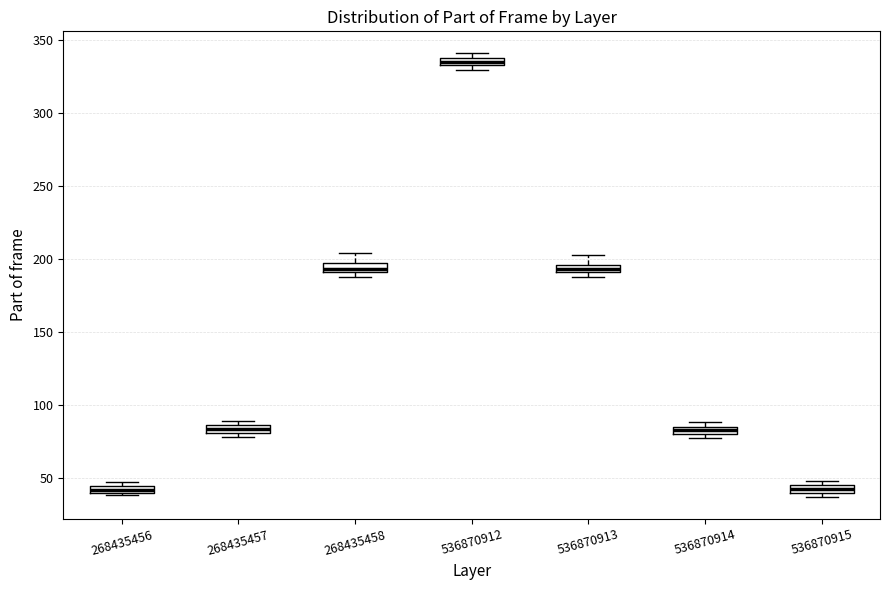

Which box has the highest median line?

536870912